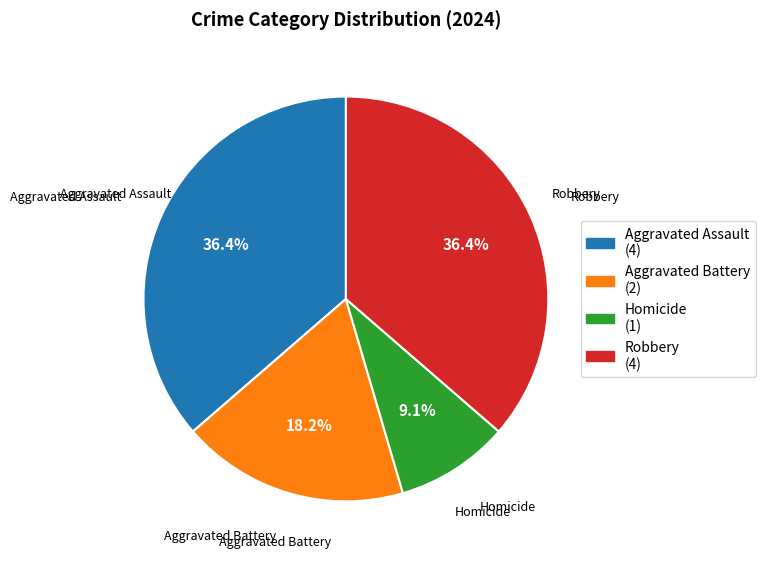

Does Aggravated Assault represent more than half of the total?

No